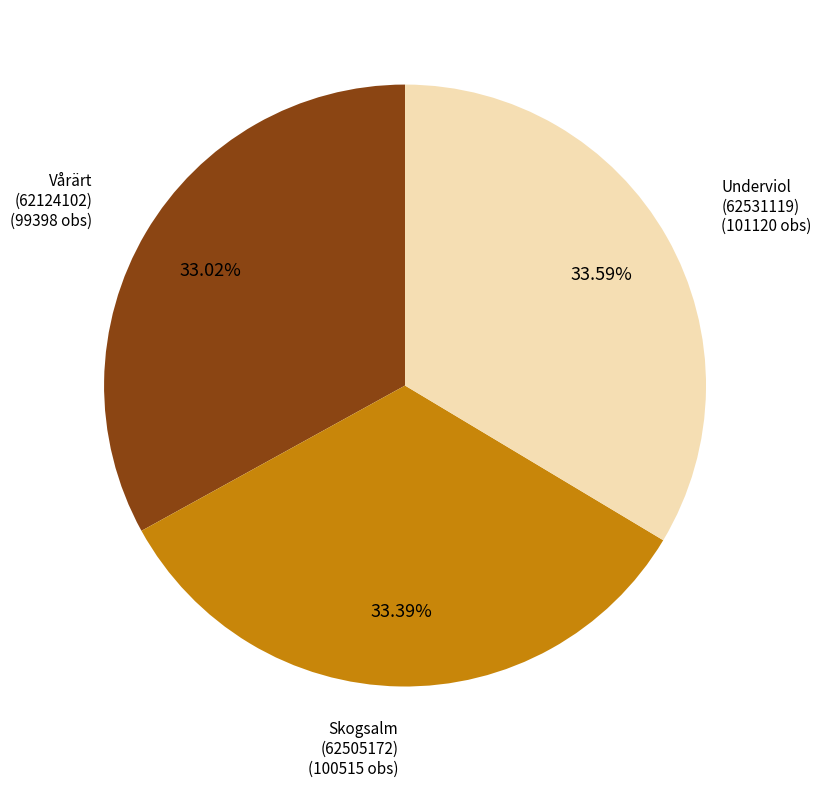

Count the number of slices in the pie.

3